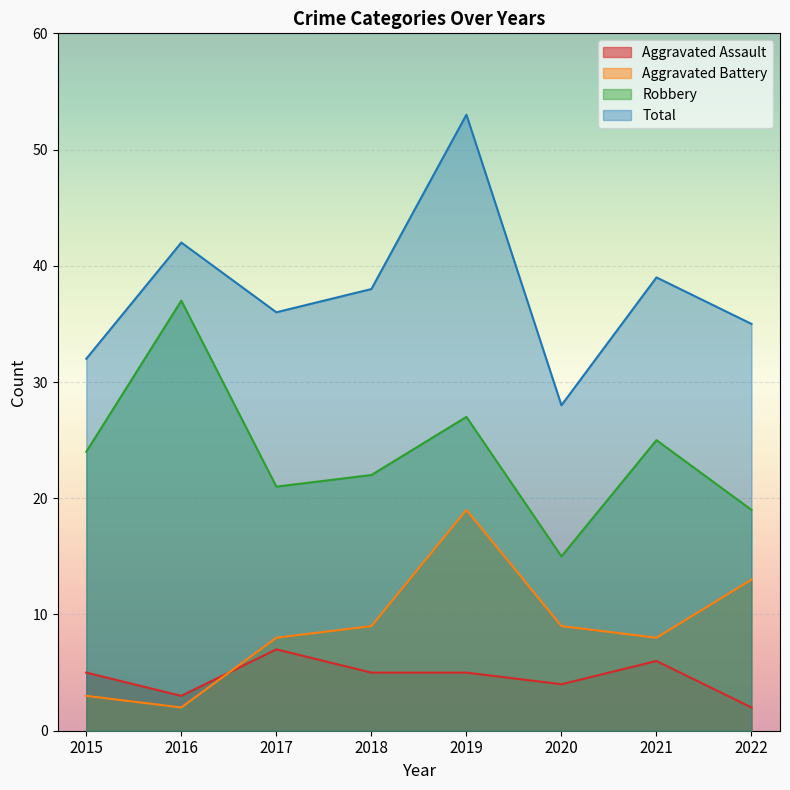

What is the sum of the Aggravated Assault values at 2020 and 2022?

6